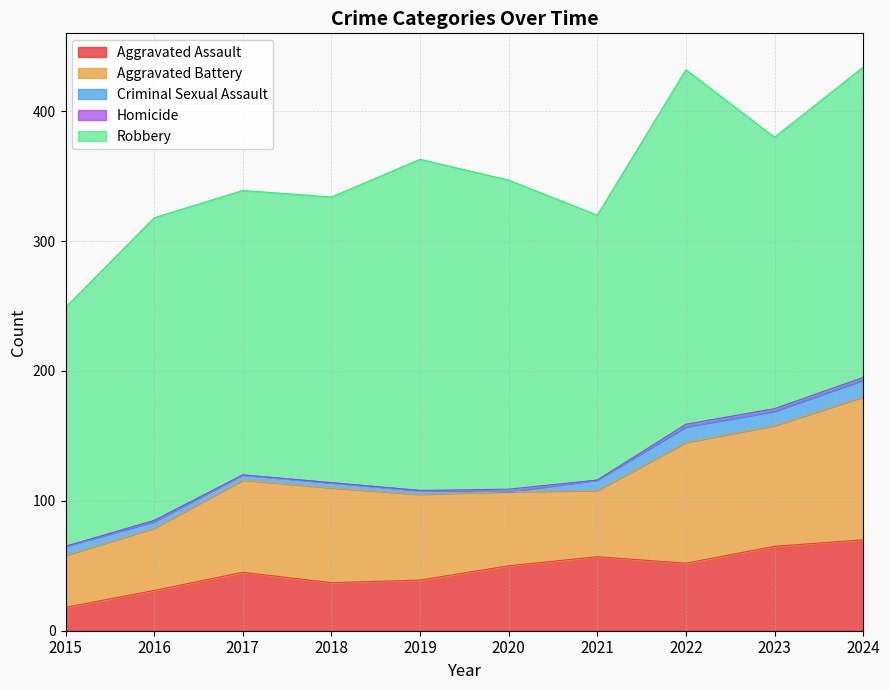

What is the average value of the Robbery series?

227